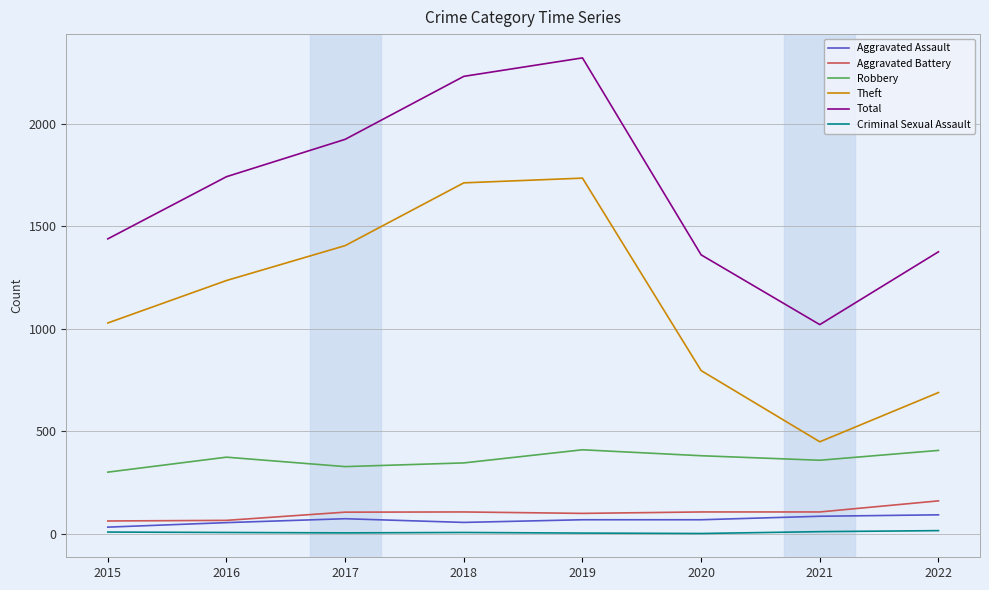

At which label is Theft closest to 1091?

2015